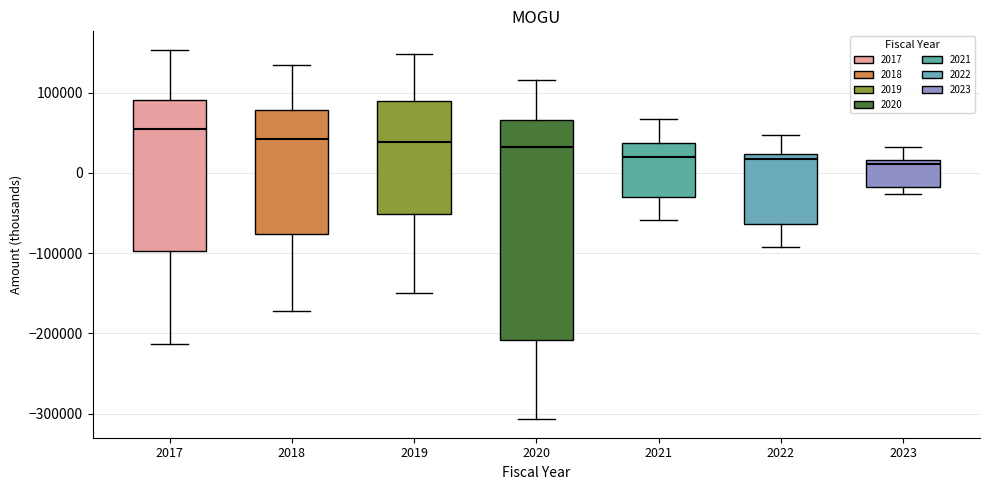

Which box is the tallest, from its lower edge to its upper edge?

2020